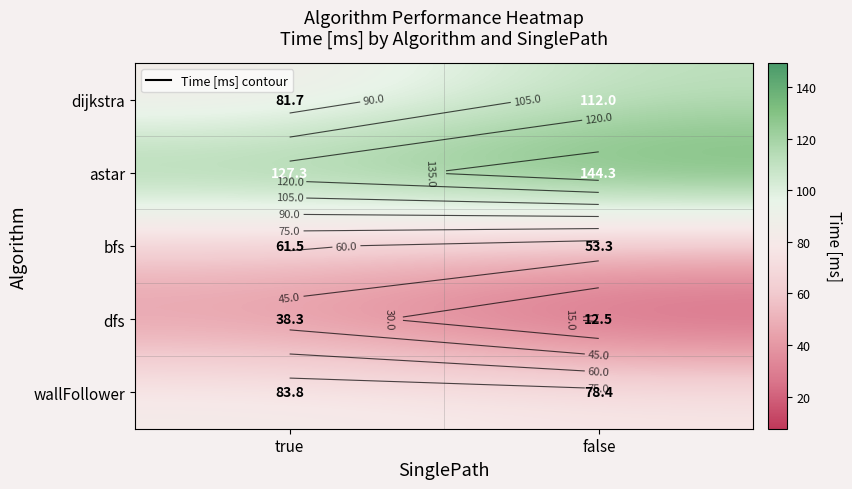

What is the difference between the wallFollower values at true and false?

5.4